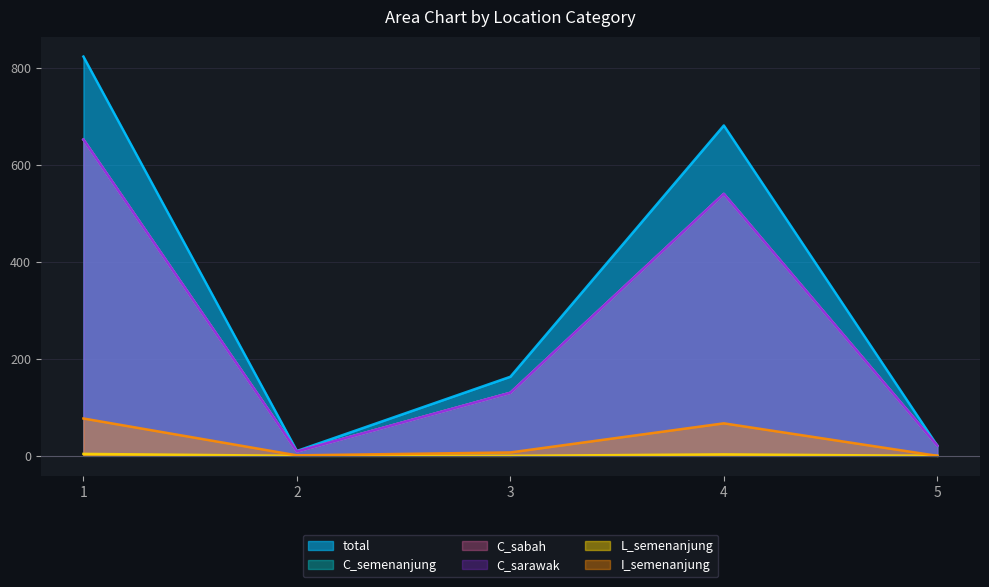

Where is the first local maximum for C_sabah?

4